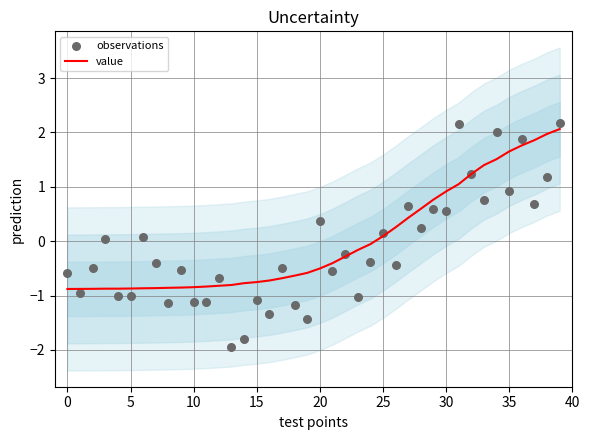

At which category is the sum across all series the highest?

39